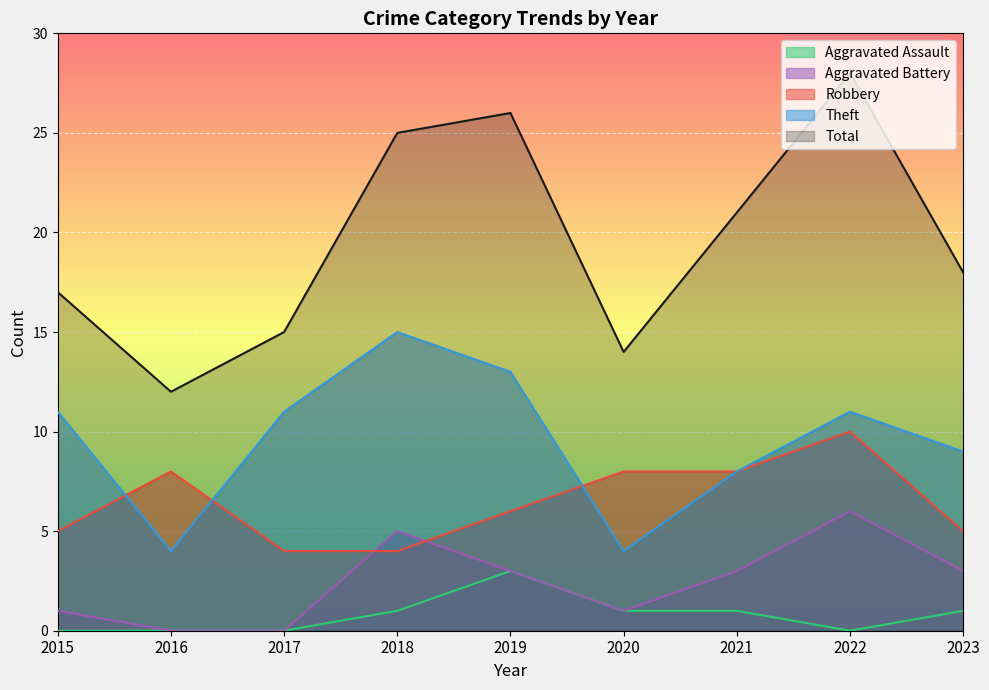

Count the number of data series in this chart.

5